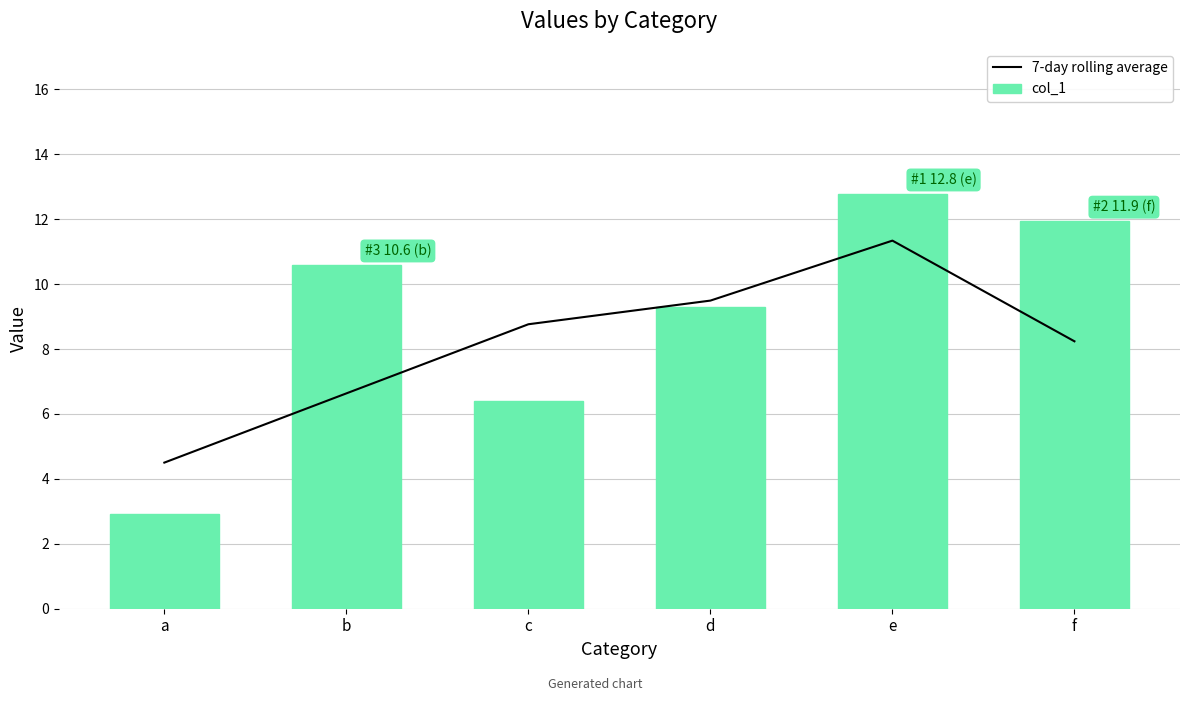

Between a and d, which series saw the biggest shift?

col_1